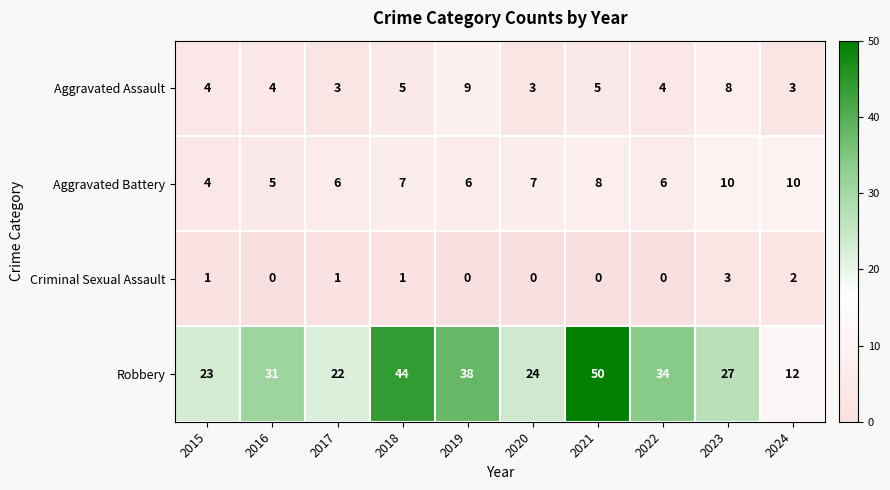

At 2019, list the series in order from largest to smallest.

Robbery, Aggravated Assault, Aggravated Battery, Criminal Sexual Assault